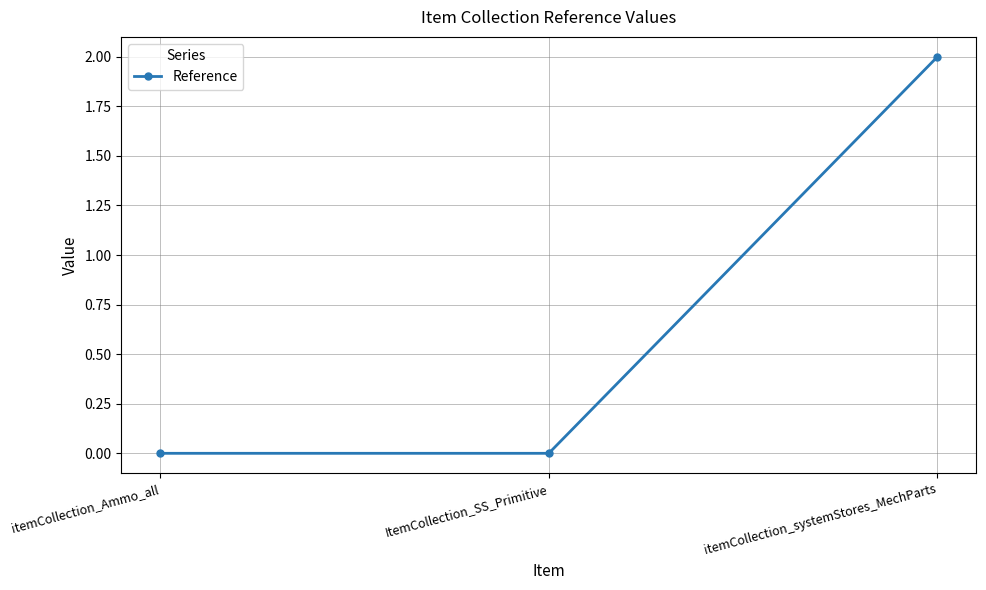

At which category does the chart reach its peak across all series?

itemCollection_systemStores_MechParts